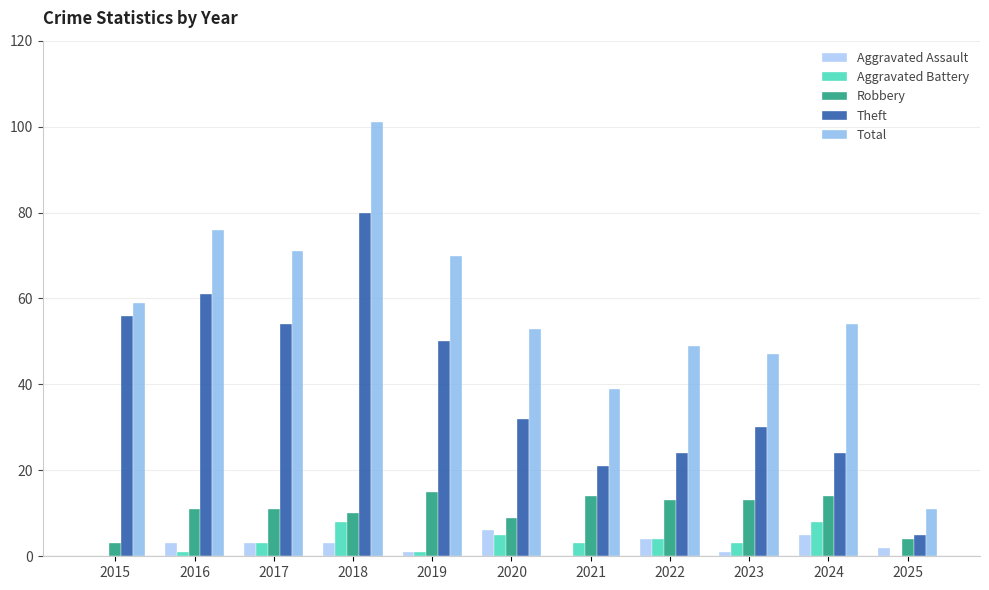

What is the average value of the Aggravated Battery series?

3